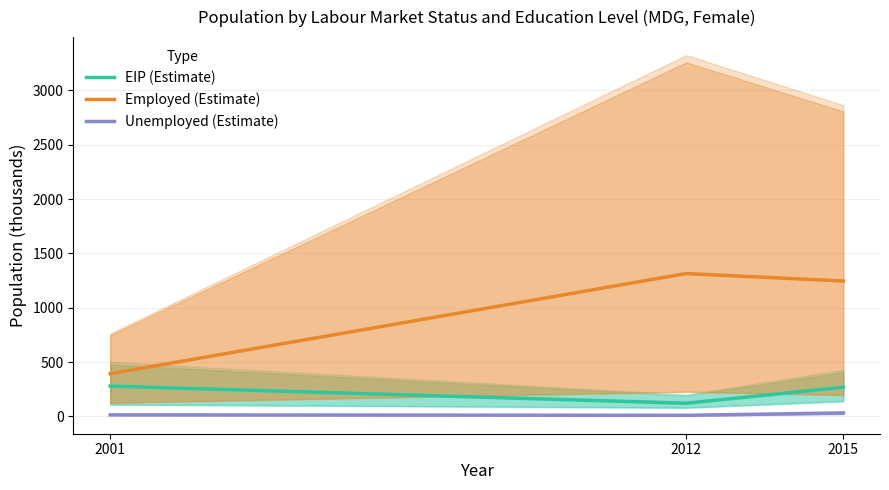

What is the minimum value shown in the chart?

10.1